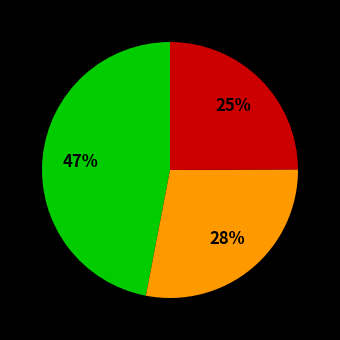

Is there a majority slice in this chart?

No